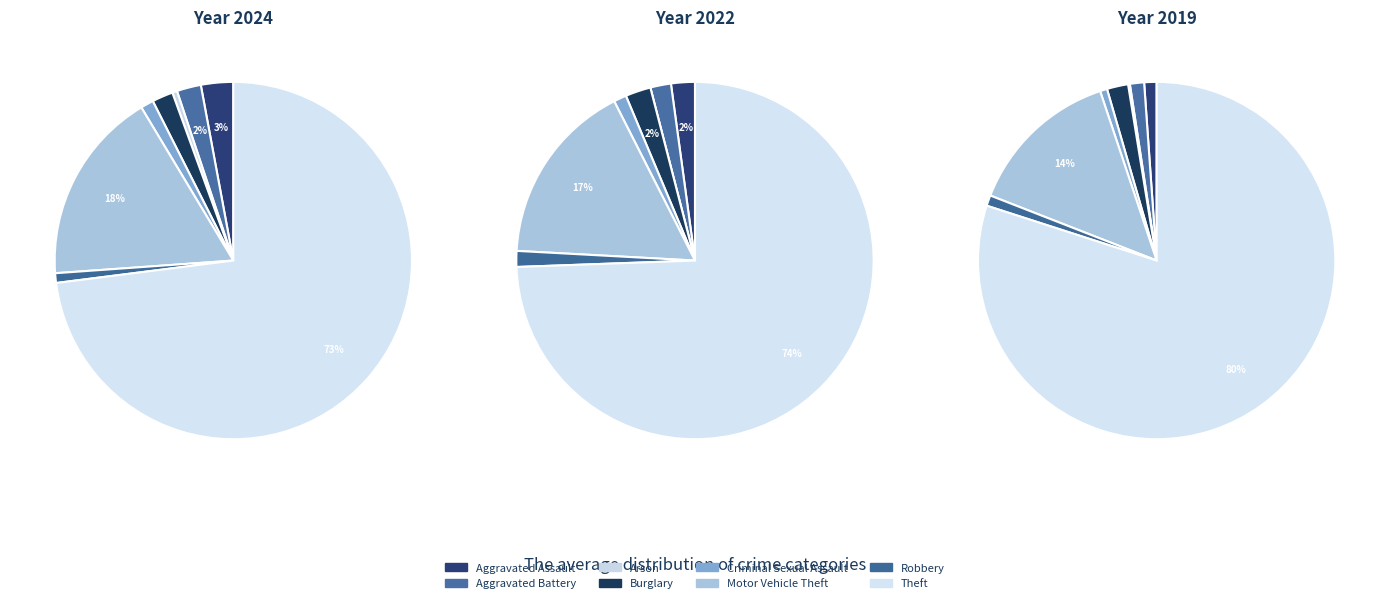

To the nearest percent, what percentage of the pie is Robbery?

1%